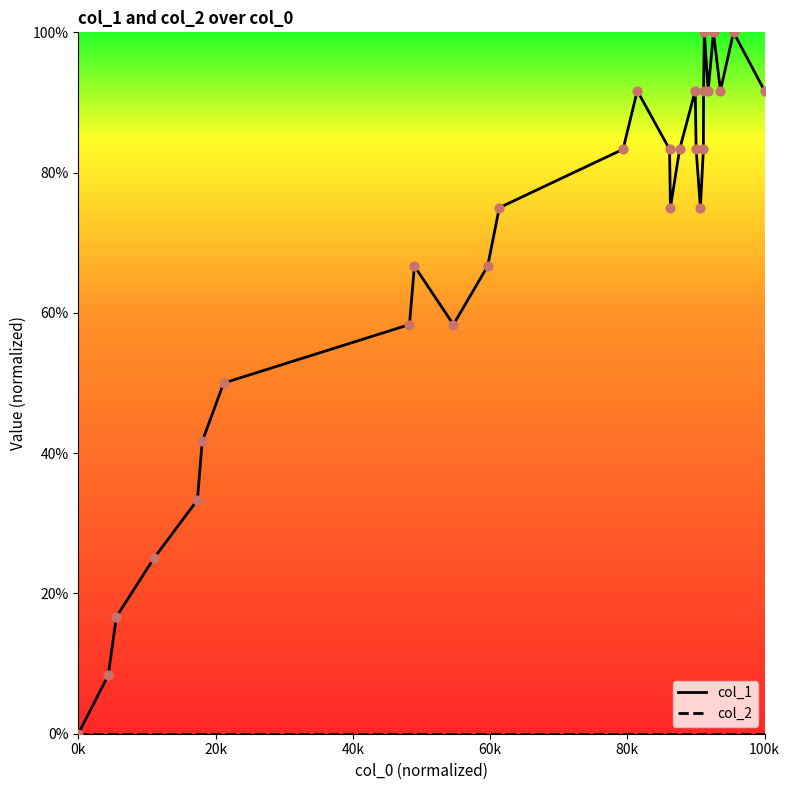

Which series has the largest total across all categories?

col_1